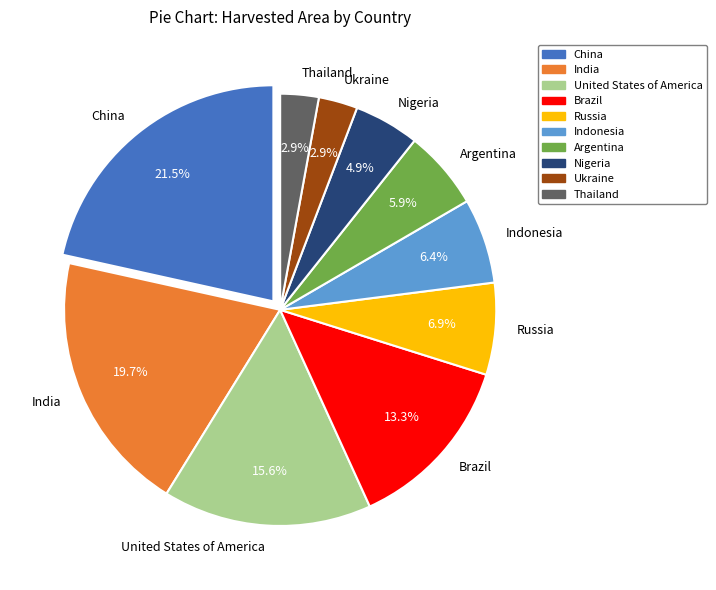

Is there any slice that represents more than half of the pie?

No